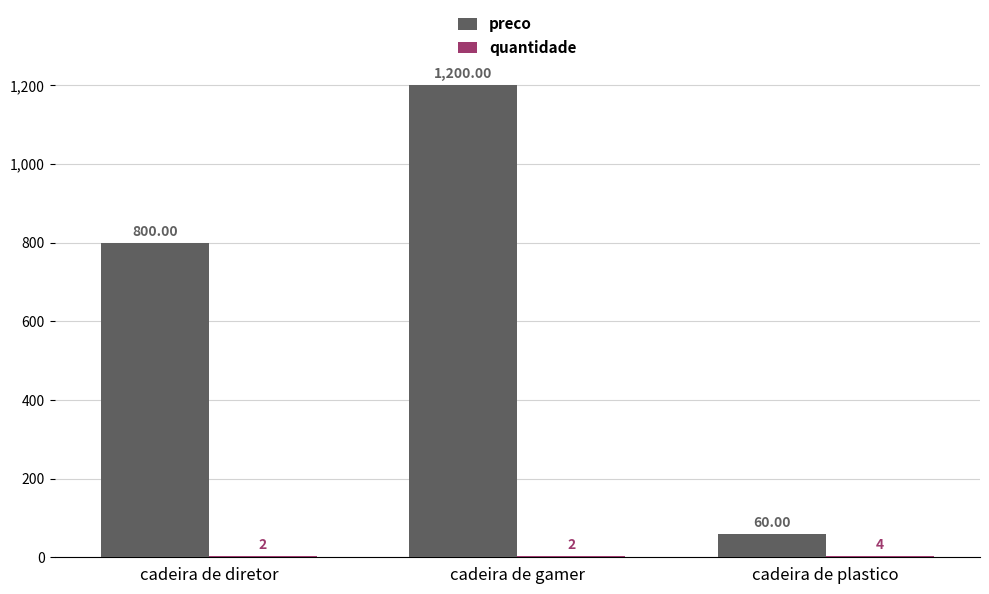

Which series changed the most between cadeira de diretor and cadeira de gamer?

preco